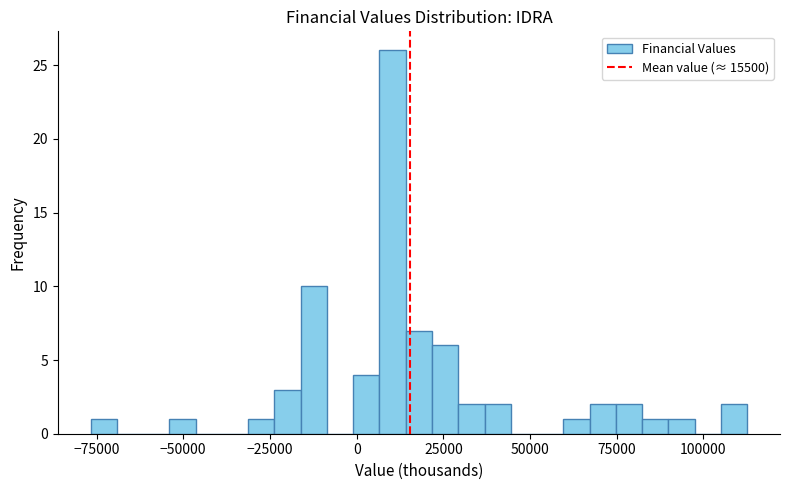

Around what value on the x-axis is the tallest bar? Give the approximate position of its centre, as read against the axis.

10000